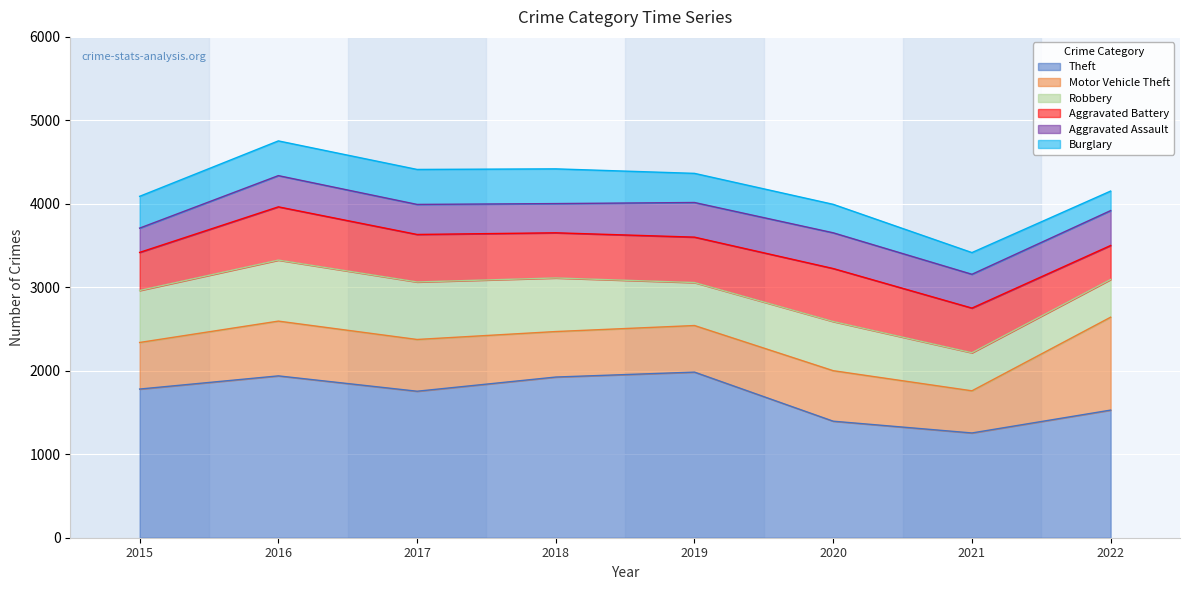

Which label corresponds to the smallest value in the chart?

2022